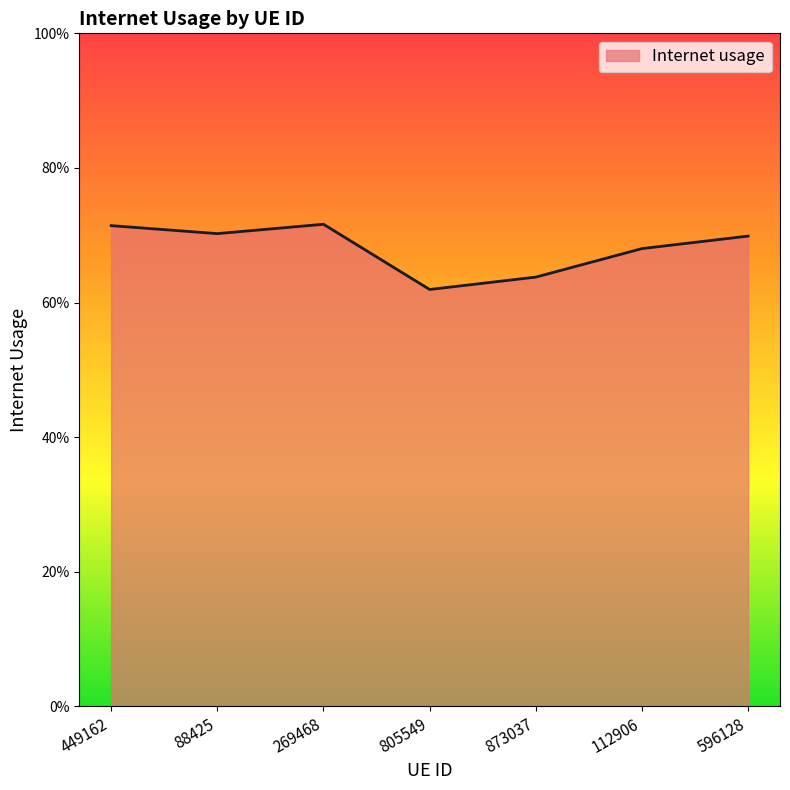

Is this an area chart (filled region under the line)?

Yes